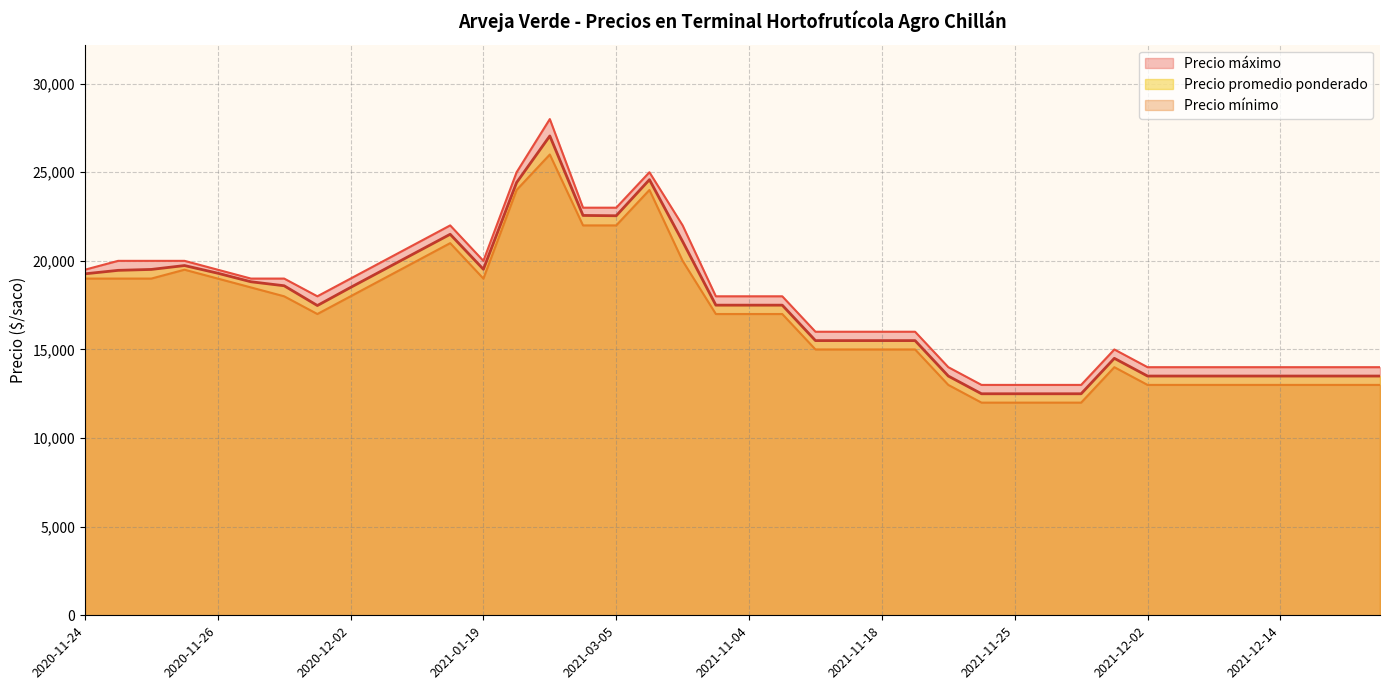

Does the chart display data point markers on the line(s)?

No